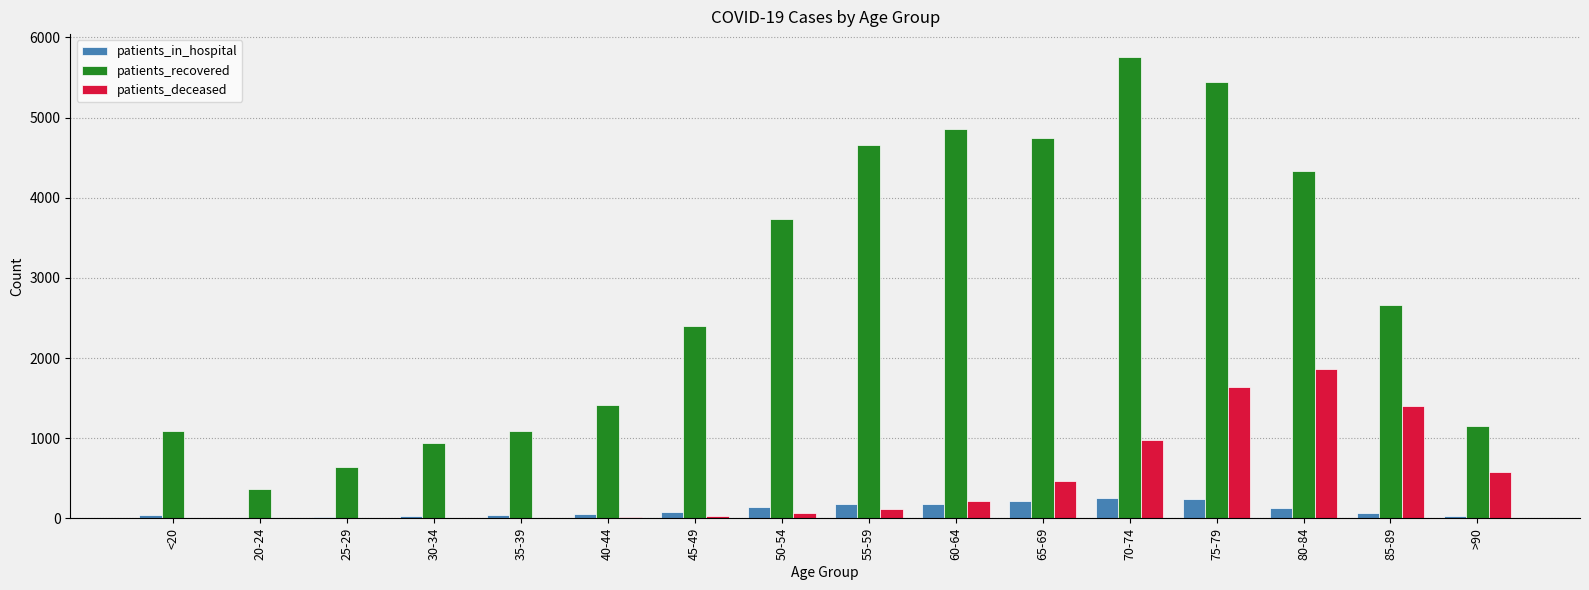

Between 75-79 and 80-84, which series saw the biggest shift?

patients_recovered